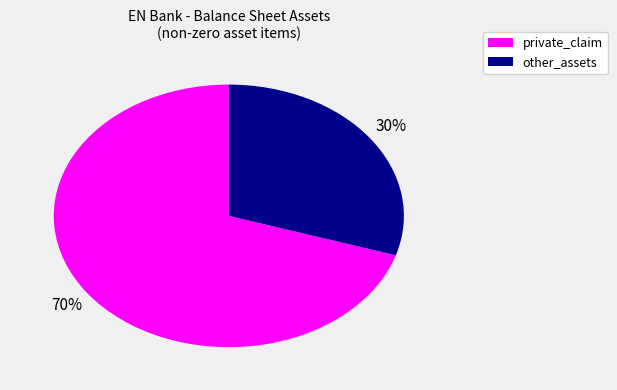

To the nearest percent, what is the average slice percentage?

50%